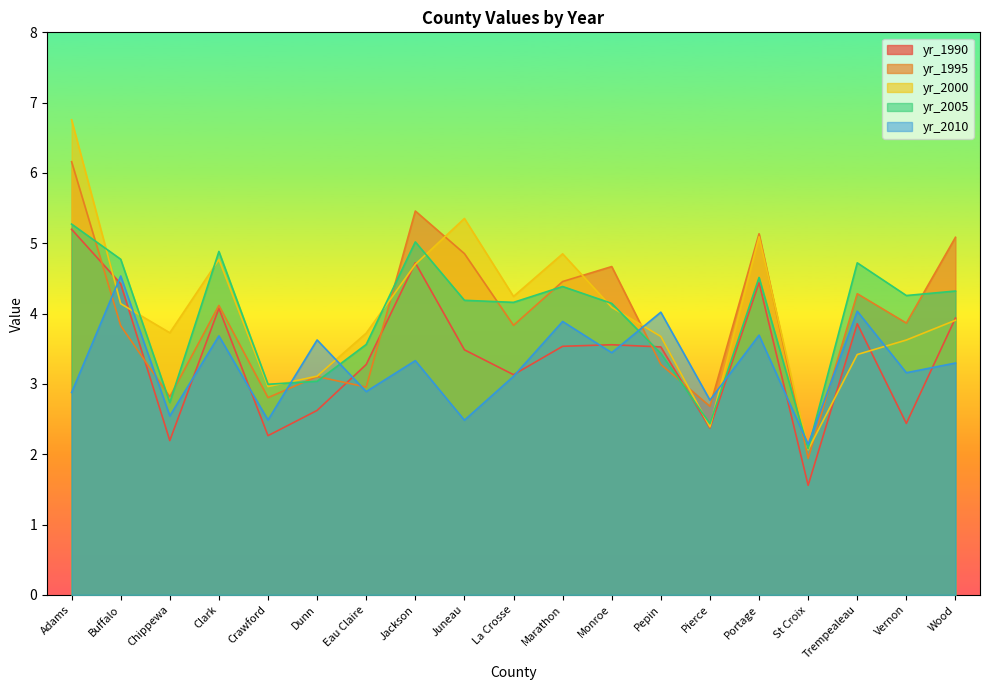

Read the yr_1990 value at Crawford.

2.3